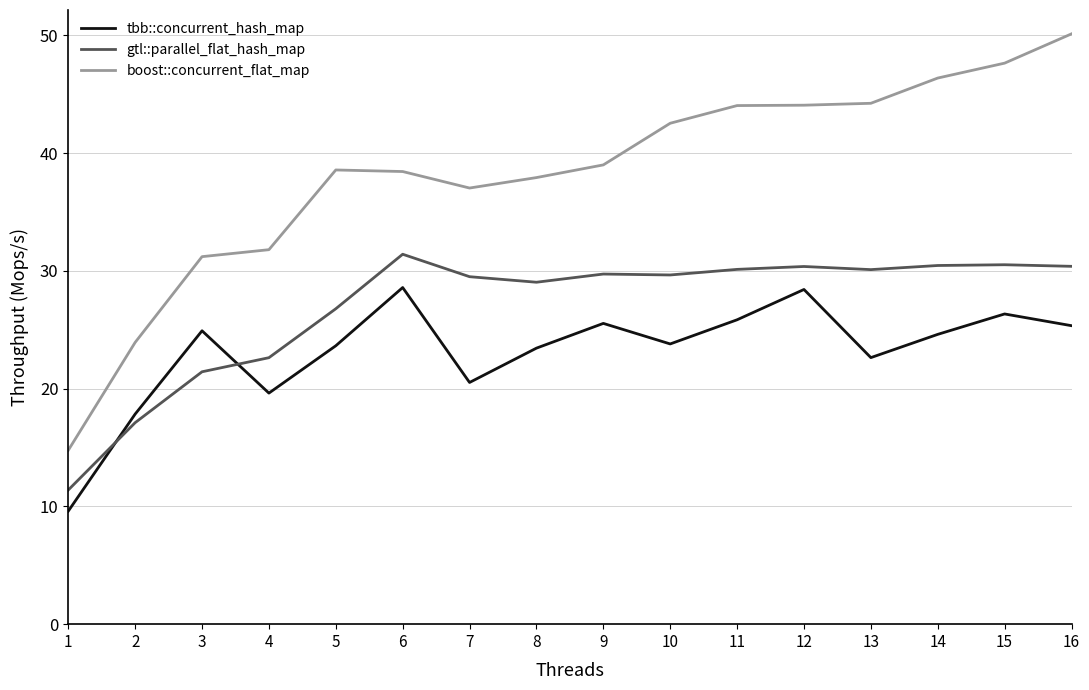

Which series changed the most between 3 and 8?

gtl::parallel_flat_hash_map